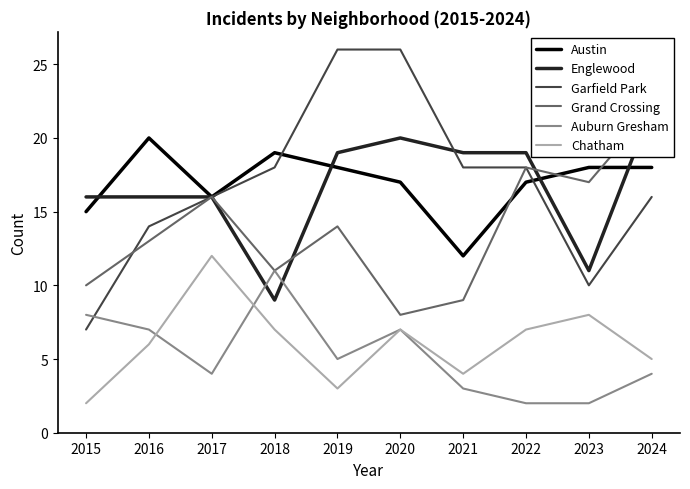

Reading right to left, list all the values displayed in this chart.

Austin: 2024=18	2023=18	2022=17	2021=12	2020=17	2019=18	2018=19	2017=16	2016=20	2015=15
Englewood: 2024=22	2023=11	2022=19	2021=19	2020=20	2019=19	2018=9	2017=16	2016=16	2015=16
Garfield Park: 2024=16	2023=10	2022=18	2021=18	2020=26	2019=26	2018=18	2017=16	2016=14	2015=7
Grand Crossing: 2024=22	2023=17	2022=18	2021=9	2020=8	2019=14	2018=11	2017=16	2016=13	2015=10
Auburn Gresham: 2024=4	2023=2	2022=2	2021=3	2020=7	2019=5	2018=11	2017=4	2016=7	2015=8
Chatham: 2024=5	2023=8	2022=7	2021=4	2020=7	2019=3	2018=7	2017=12	2016=6	2015=2